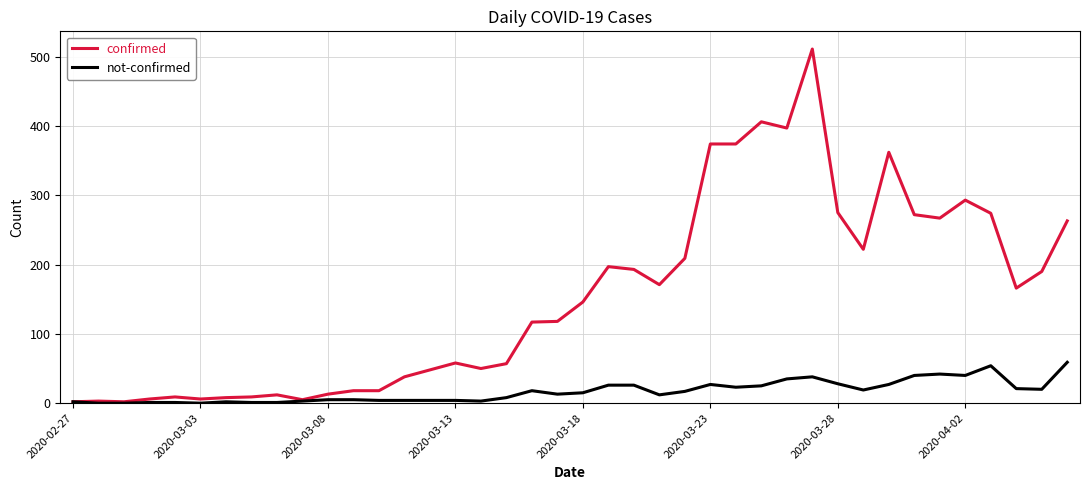

Which series has the widest spread of values?

confirmed